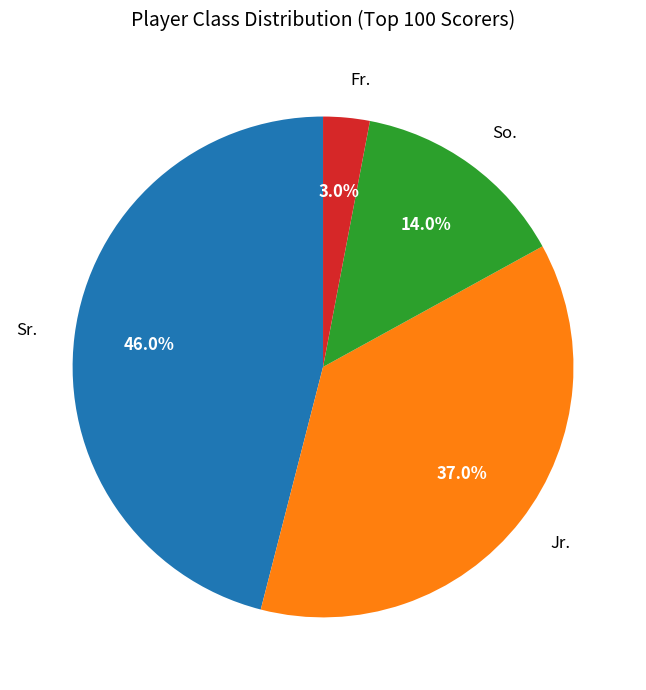

Count the number of slices in the pie.

4